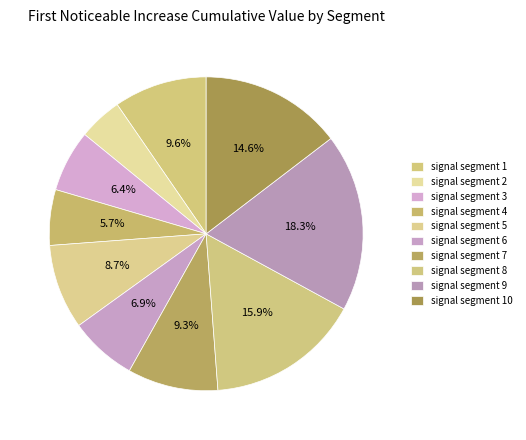

What percentage is the signal segment 10 slice, to the nearest percent?

15%